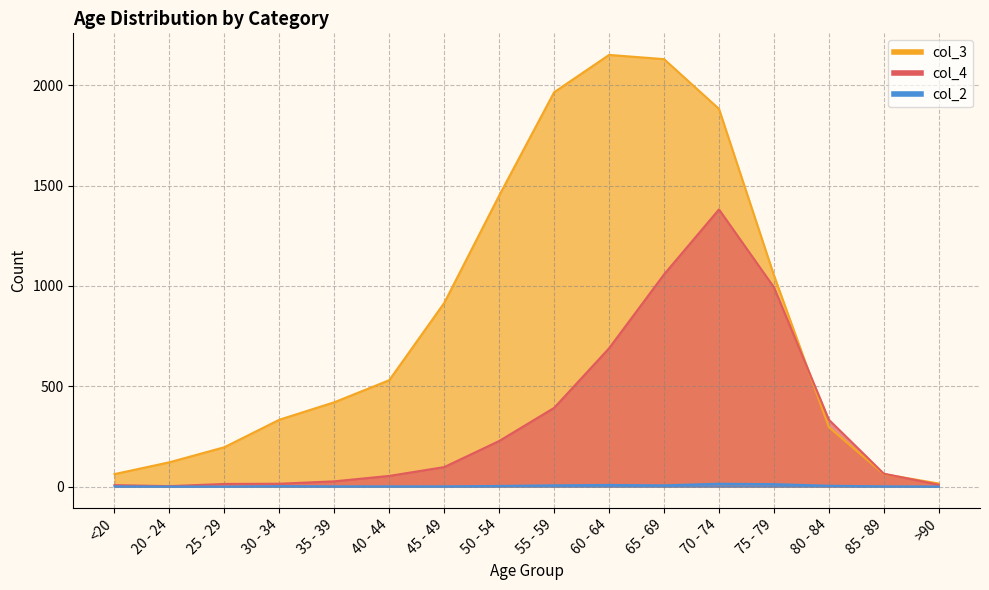

What is the average value of the col_2 series?

4